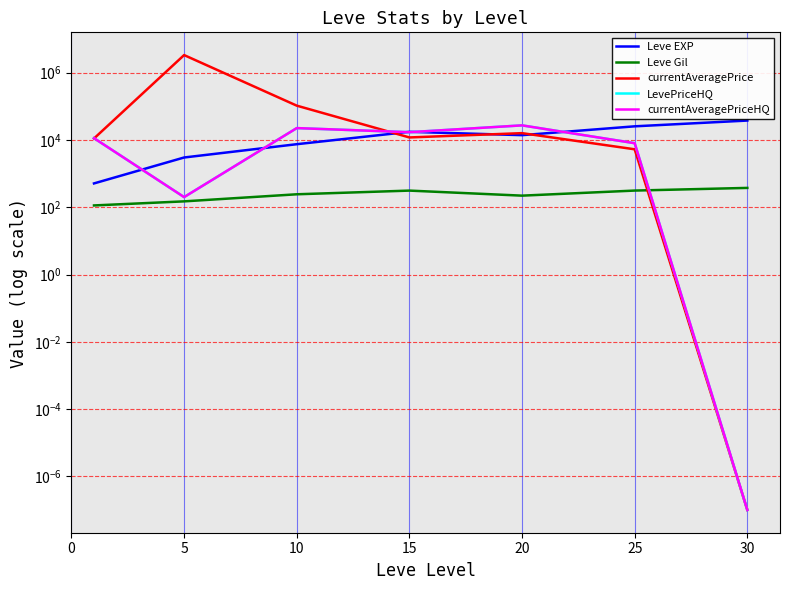

List the series in order of their peak value, lowest first.

Leve Gil, LevePriceHQ, currentAveragePriceHQ, Leve EXP, currentAveragePrice